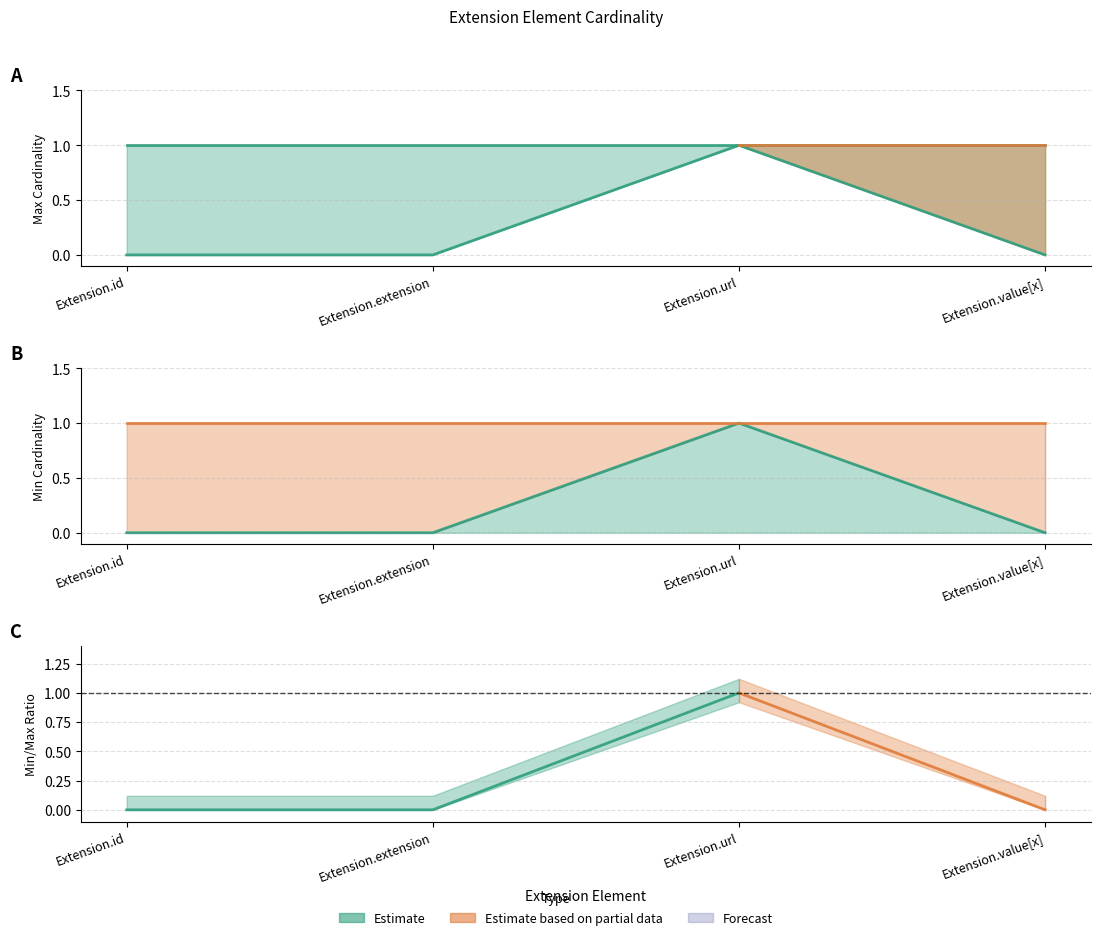

How many values exceed 0?

1